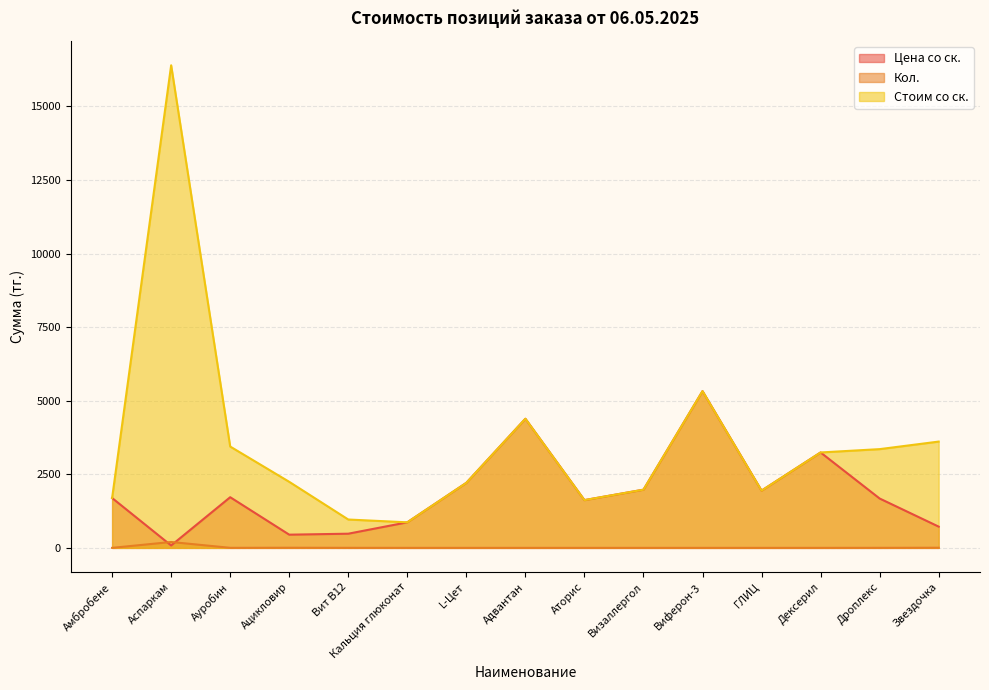

At Виферон-3, list the series in order from smallest to largest.

Кол., Цена со ск., Стоим со ск.